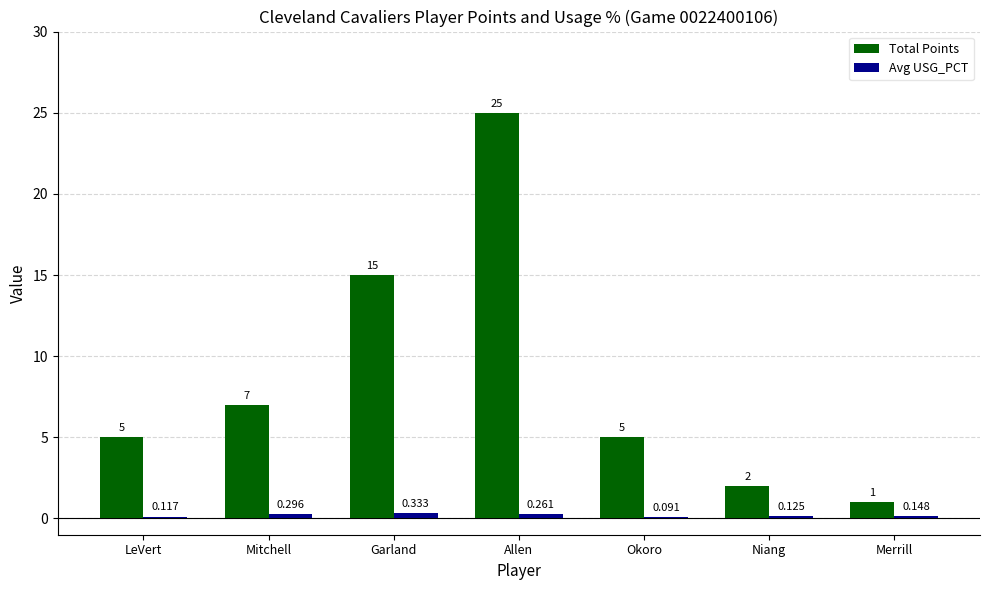

At which category does the chart reach its peak across all series?

Allen